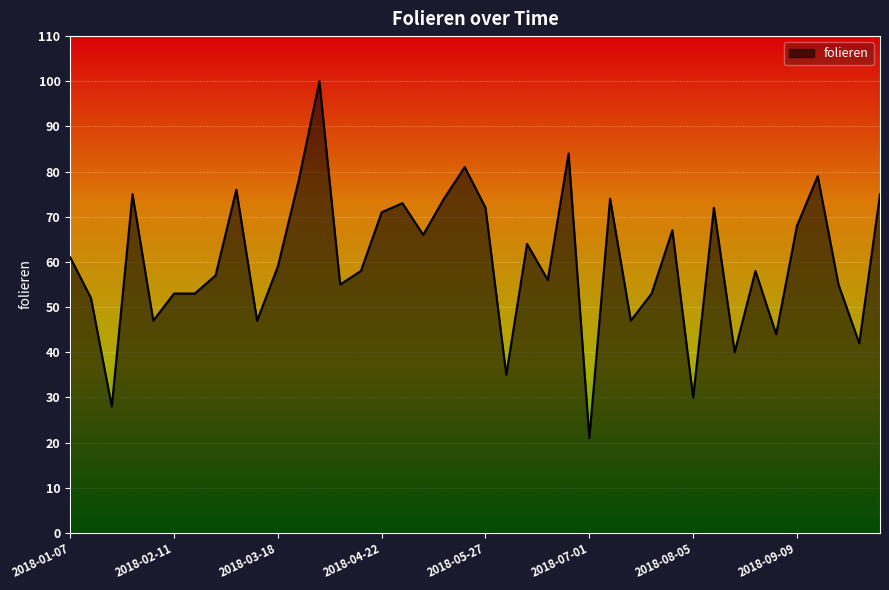

What is the greatest value displayed?

100